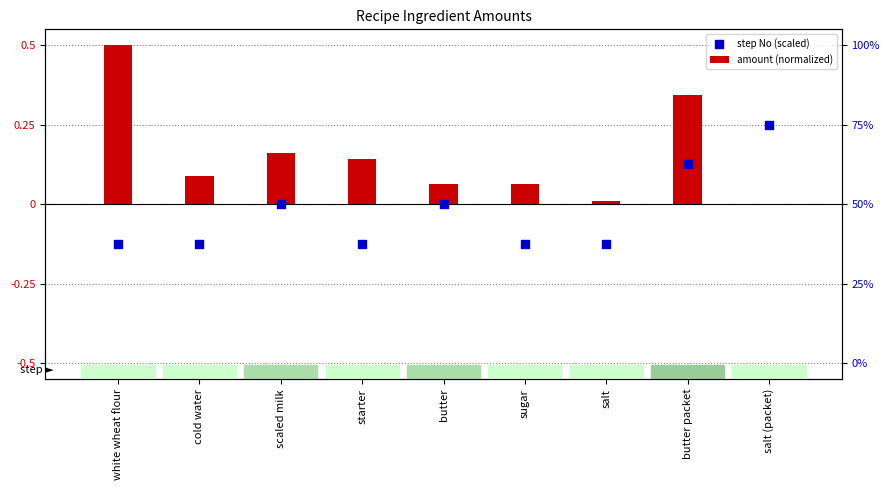

At which category is the sum across all series the highest?

butter packet